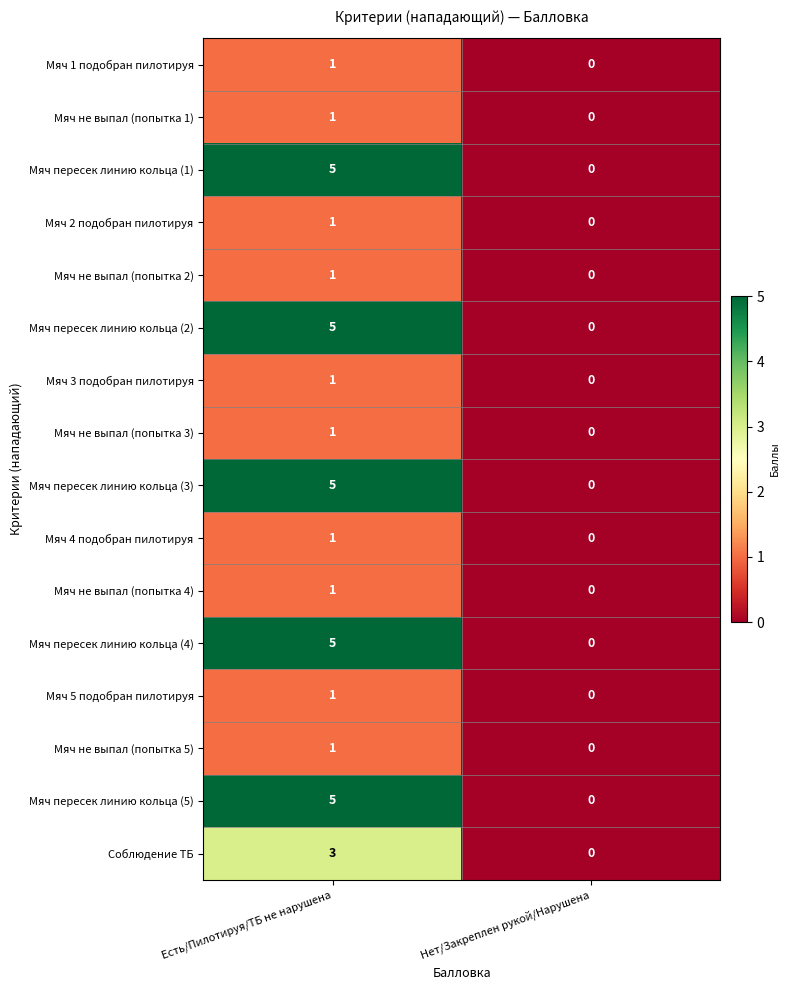

At which category does the chart reach its minimum across all series?

Нет/Закреплен рукой/Нарушена